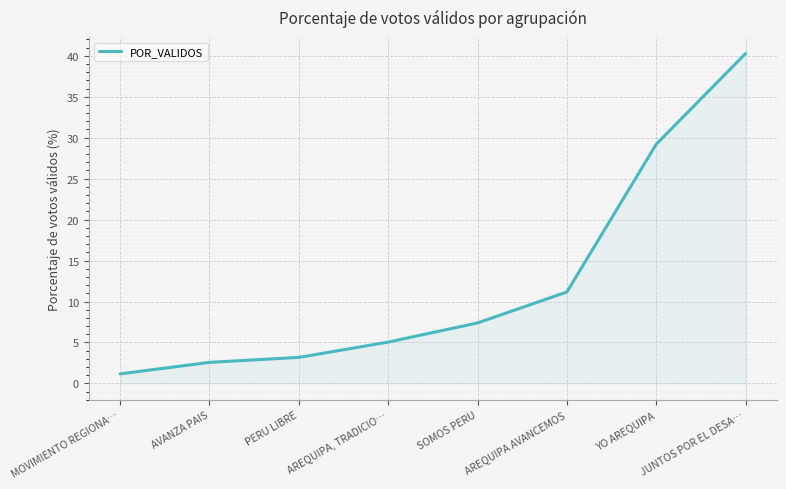

List the labels in order of value, smallest first.

MOVIMIENTO REGIONA…, AVANZA PAIS, PERU LIBRE, AREQUIPA, TRADICIO…, SOMOS PERU, AREQUIPA AVANCEMOS, YO AREQUIPA, JUNTOS POR EL DESA…